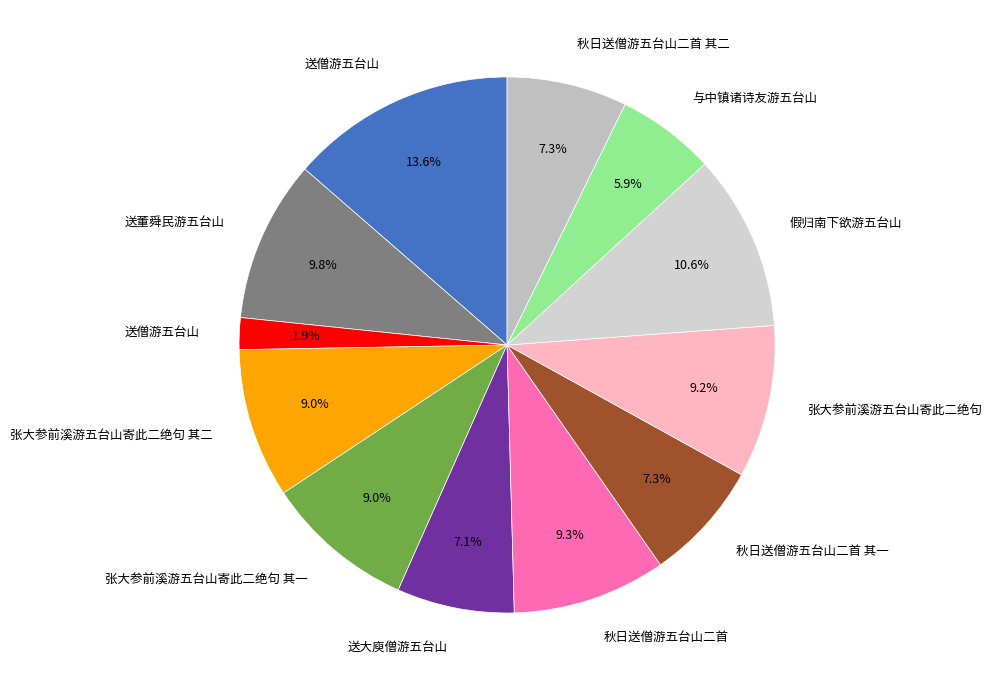

How many segments does this pie chart have?

12